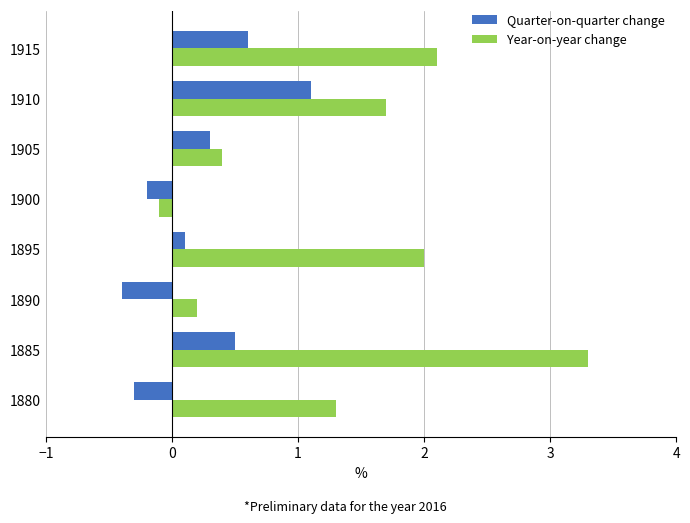

What are all the series names shown in the legend?

Quarter-on-quarter change, Year-on-year change